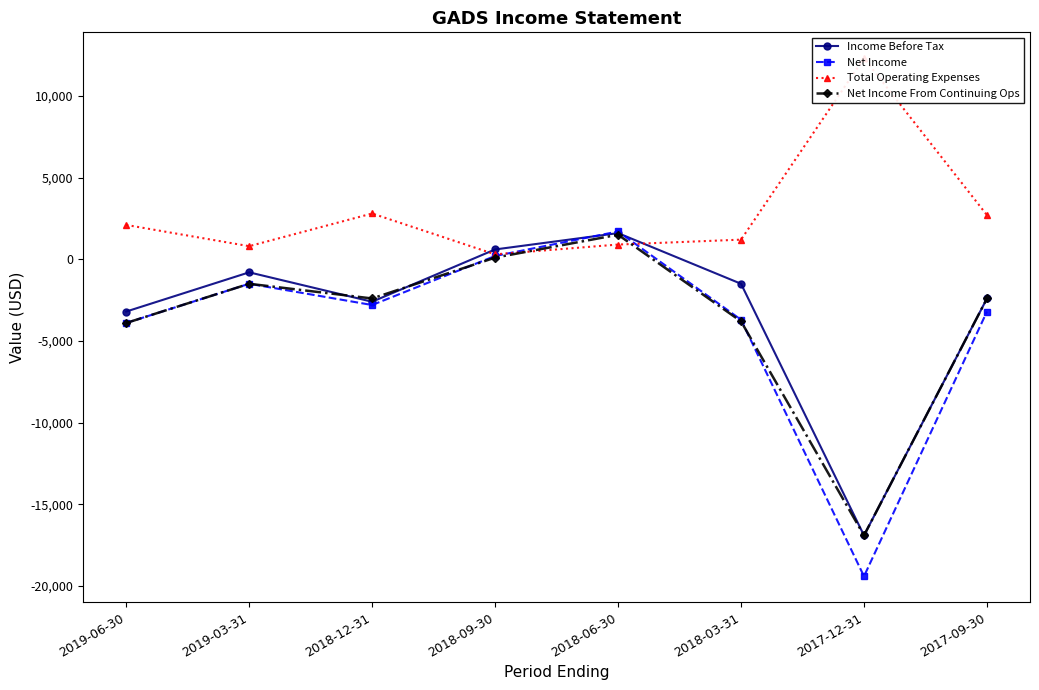

Which series ends up on top after the final intersection of Net Income and Income Before Tax?

Income Before Tax